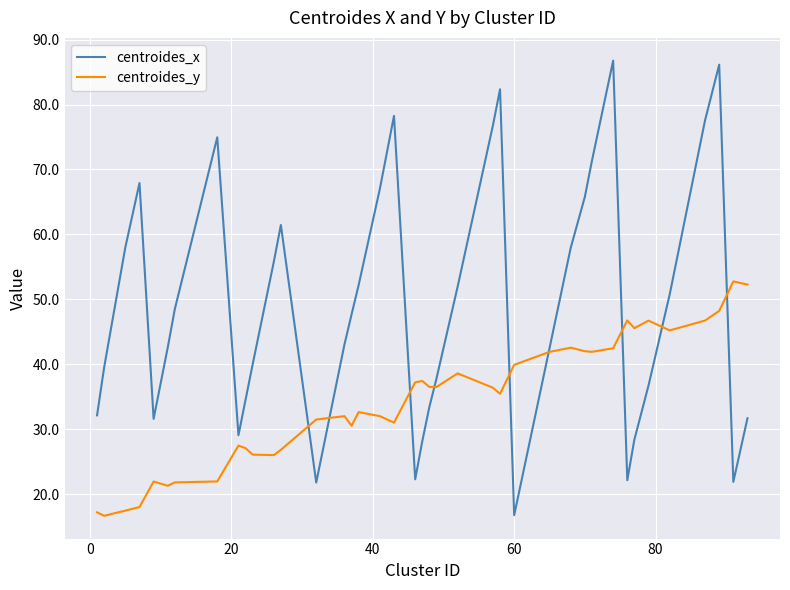

What is the maximum value shown in the chart?

86.8